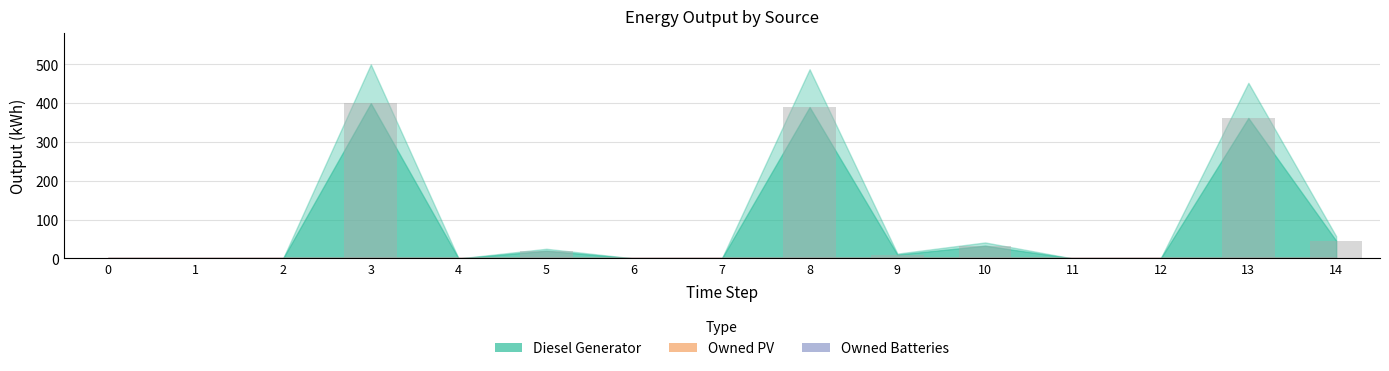

The value at 13 is 362. True or false?

True